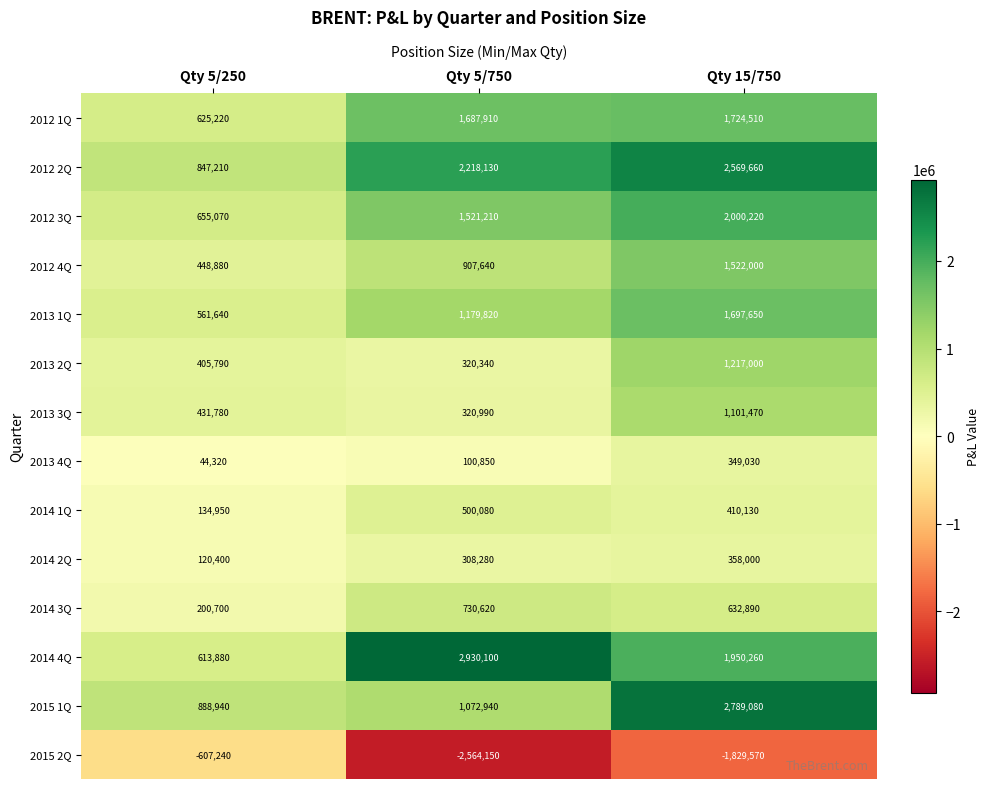

The value of 2015 2Q at Qty 5/250 is -607240. True or false?

True